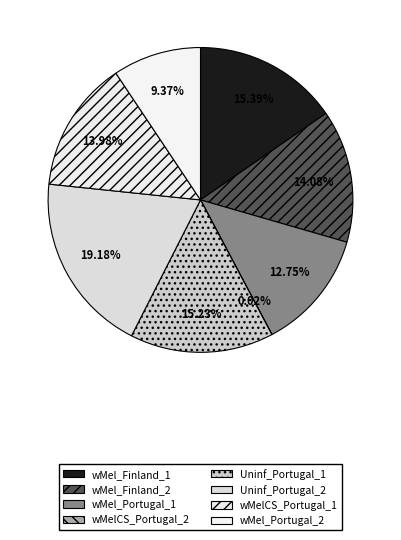

Does any single category account for the majority?

No